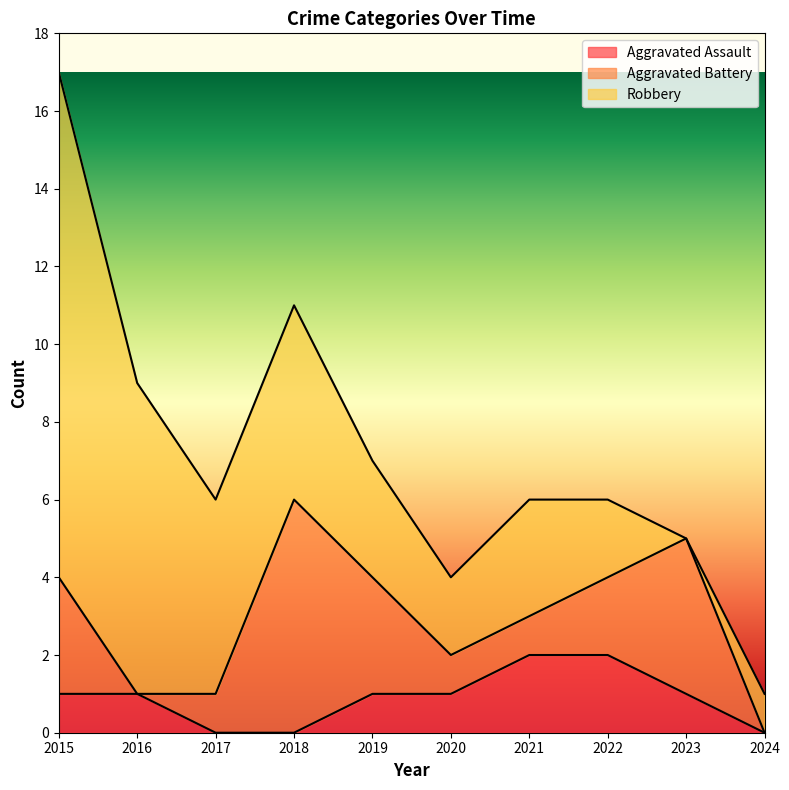

Reading left to right, extract all data points from this chart.

Aggravated Assault: 2015=1	2016=1	2017=0	2018=0	2019=1	2020=1	2021=2	2022=2	2023=1	2024=0
Aggravated Battery: 2015=3	2016=0	2017=1	2018=6	2019=3	2020=1	2021=1	2022=2	2023=4	2024=0
Robbery: 2015=13	2016=8	2017=5	2018=5	2019=3	2020=2	2021=3	2022=2	2023=0	2024=1